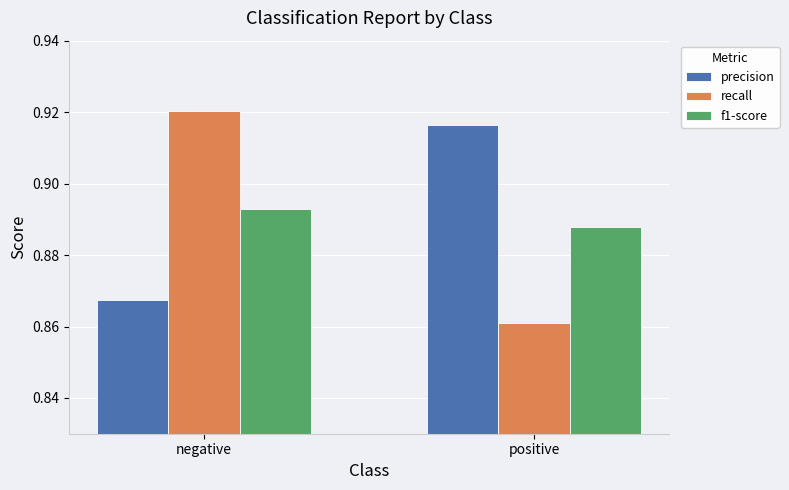

Which series has the largest total across all categories?

precision